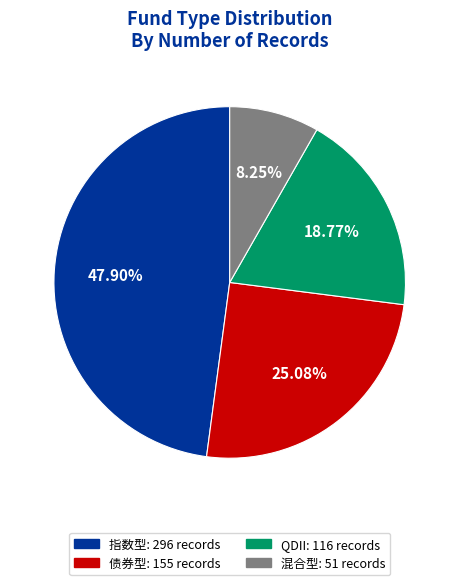

What is the smallest slice in the pie chart?

混合型